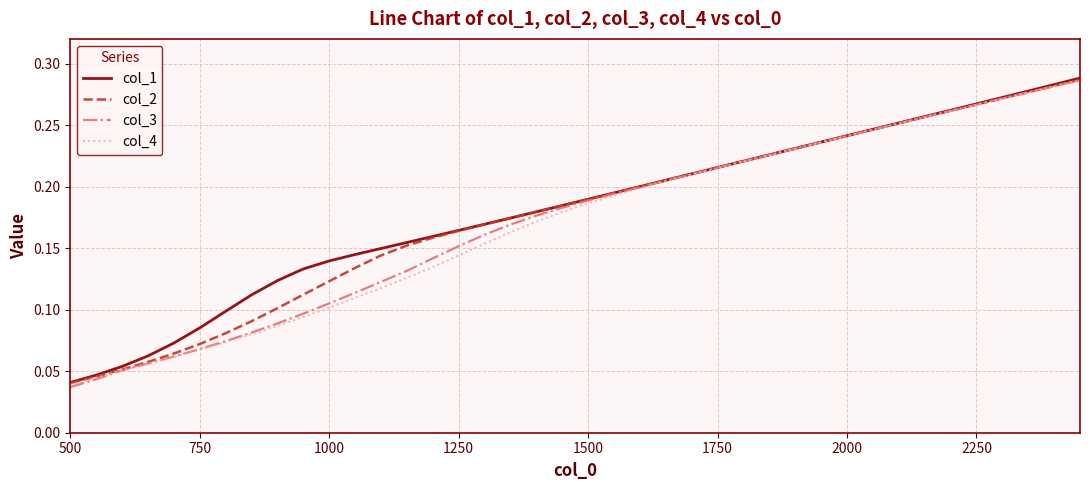

Which series has the largest range (max minus min)?

col_3